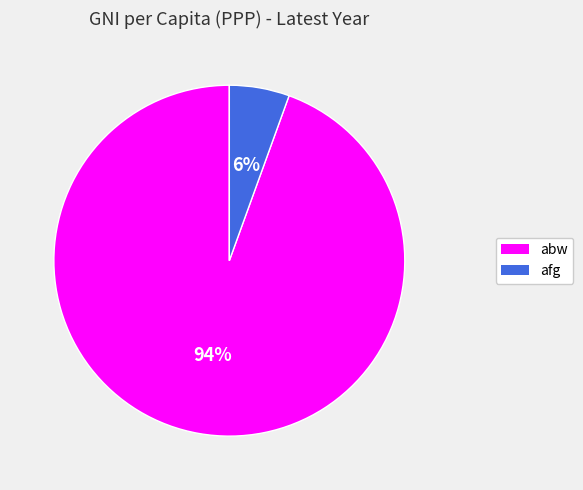

Combined, do afg and abw account for over 50%?

Yes